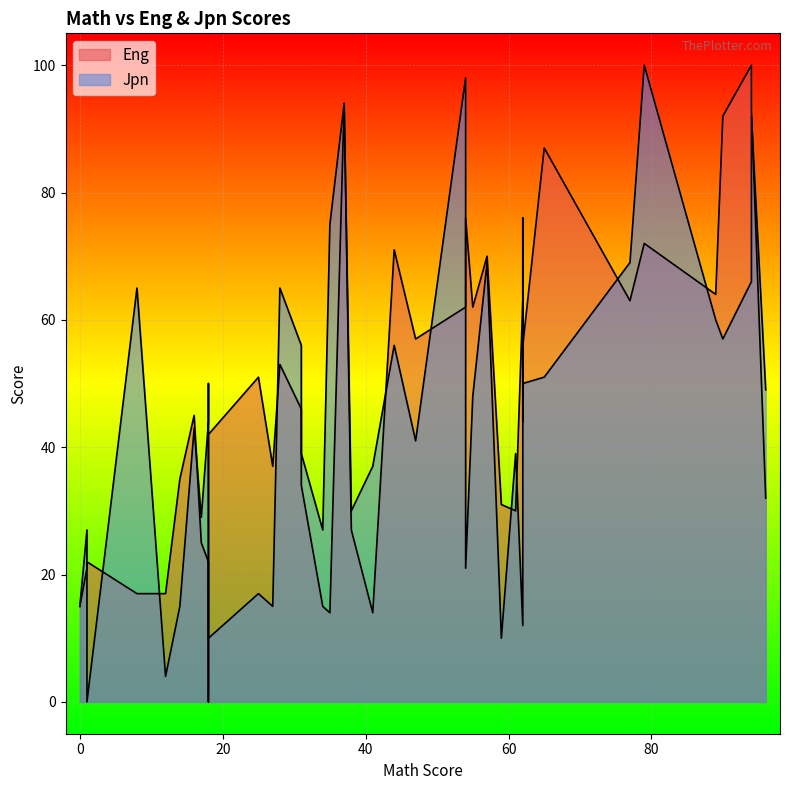

Where is the first local minimum for Eng?

2